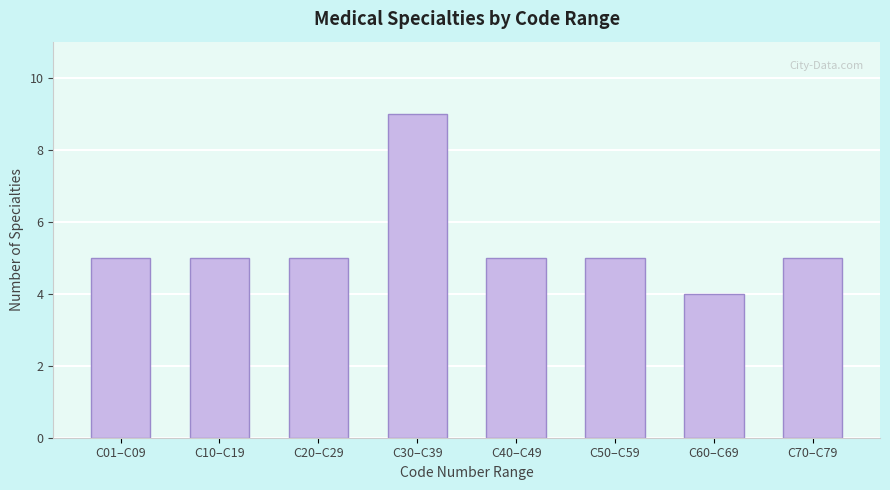

Reading left to right, list all the values displayed in this chart.

C01–C09=5	C10–C19=5	C20–C29=5	C30–C39=9	C40–C49=5	C50–C59=5	C60–C69=4	C70–C79=5